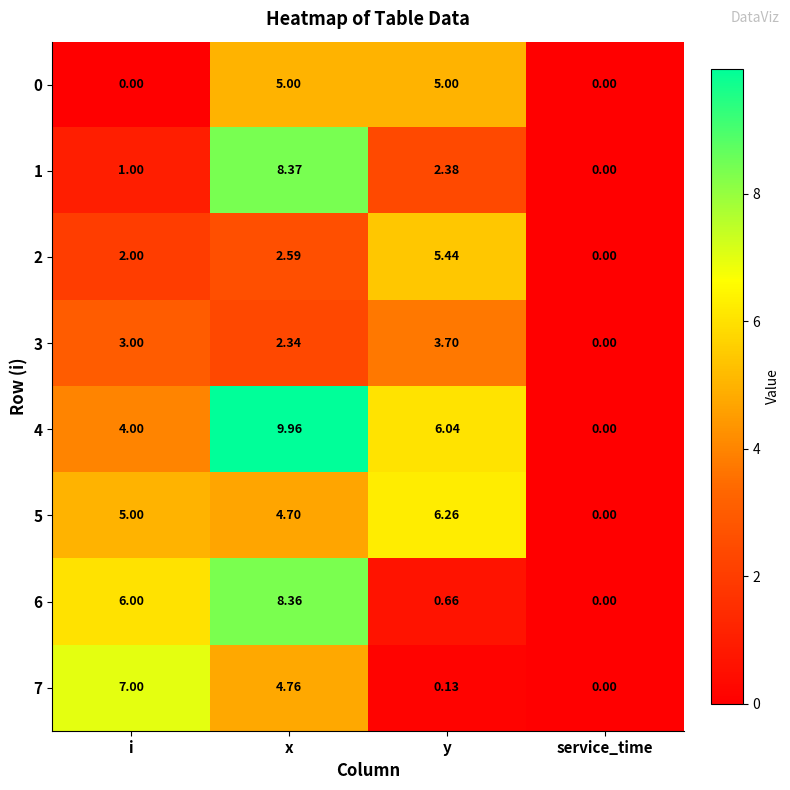

Which category has the lowest value in the 4 series?

service_time